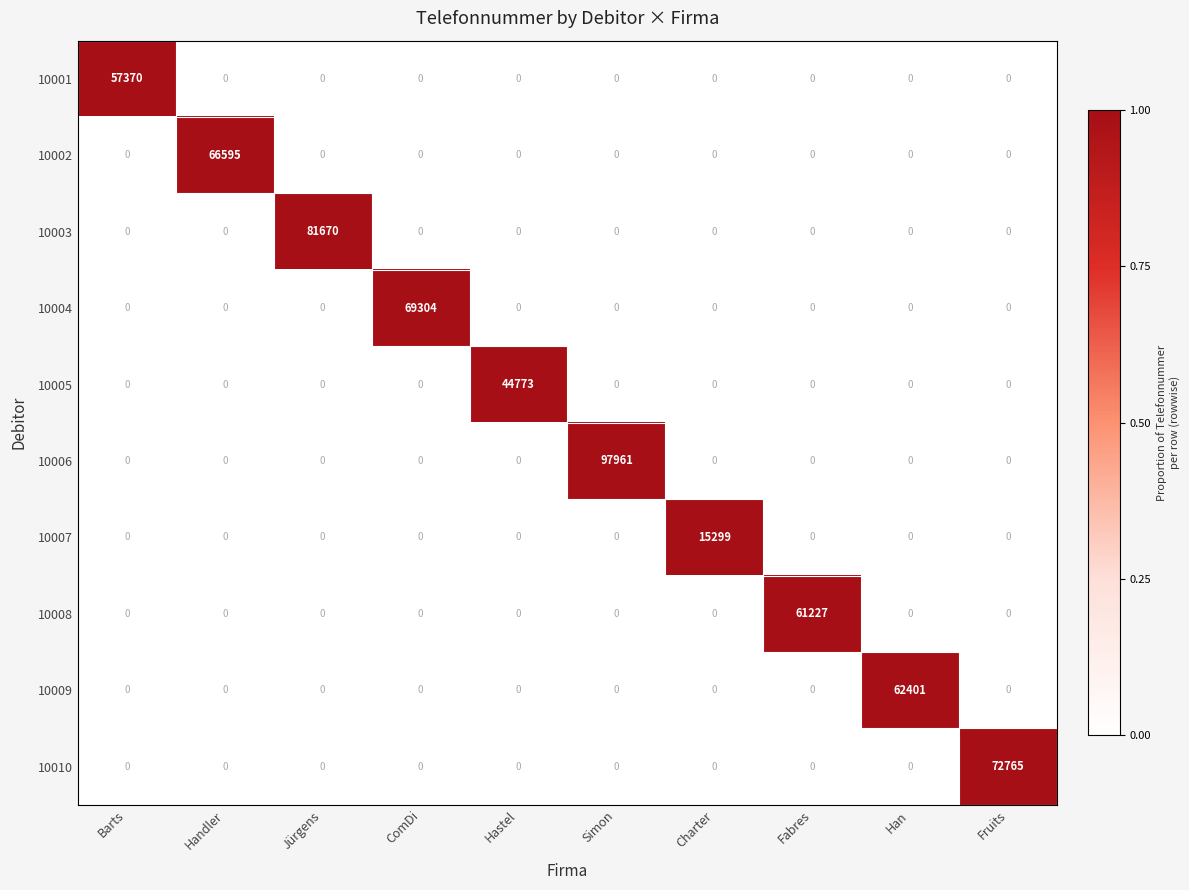

What is the maximum value shown in the chart?

97961